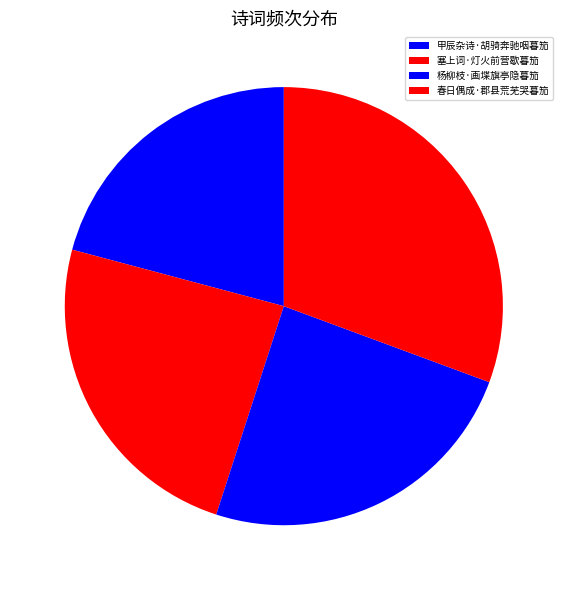

What is the smallest slice in the pie chart?

甲辰杂诗·胡骑奔驰咽暮笳